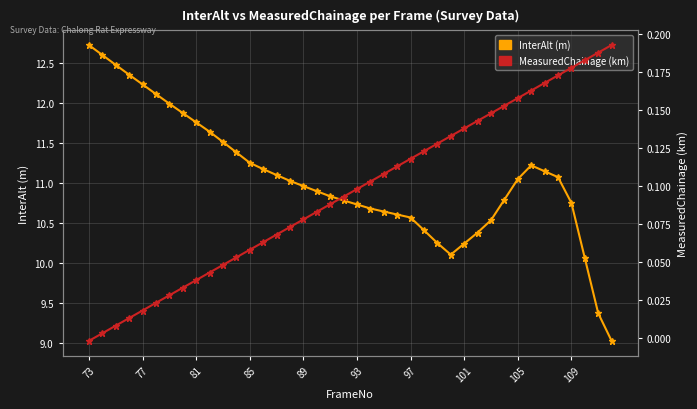

Reading left to right, transcribe all the data shown in this chart.

InterAlt (m): 12.7	12.6	12.5	12.4	12.2	12.1	12.0	11.9	11.8	11.6	11.5	11.4	11.3	11.2	11.1	11.0	11.0	10.9	10.8	10.8	10.7	10.7	10.6	10.6	10.6	10.4	10.3	10.1	10.2	10.4	10.5	10.8	11.0	11.2	11.1	11.1	10.8	10.1	9.4	9.0
MeasuredChainage (km): -0.0	0.0	0.0	0.0	0.0	0.0	0.0	0.0	0.0	0.0	0.0	0.1	0.1	0.1	0.1	0.1	0.1	0.1	0.1	0.1	0.1	0.1	0.1	0.1	0.1	0.1	0.1	0.1	0.1	0.1	0.1	0.2	0.2	0.2	0.2	0.2	0.2	0.2	0.2	0.2